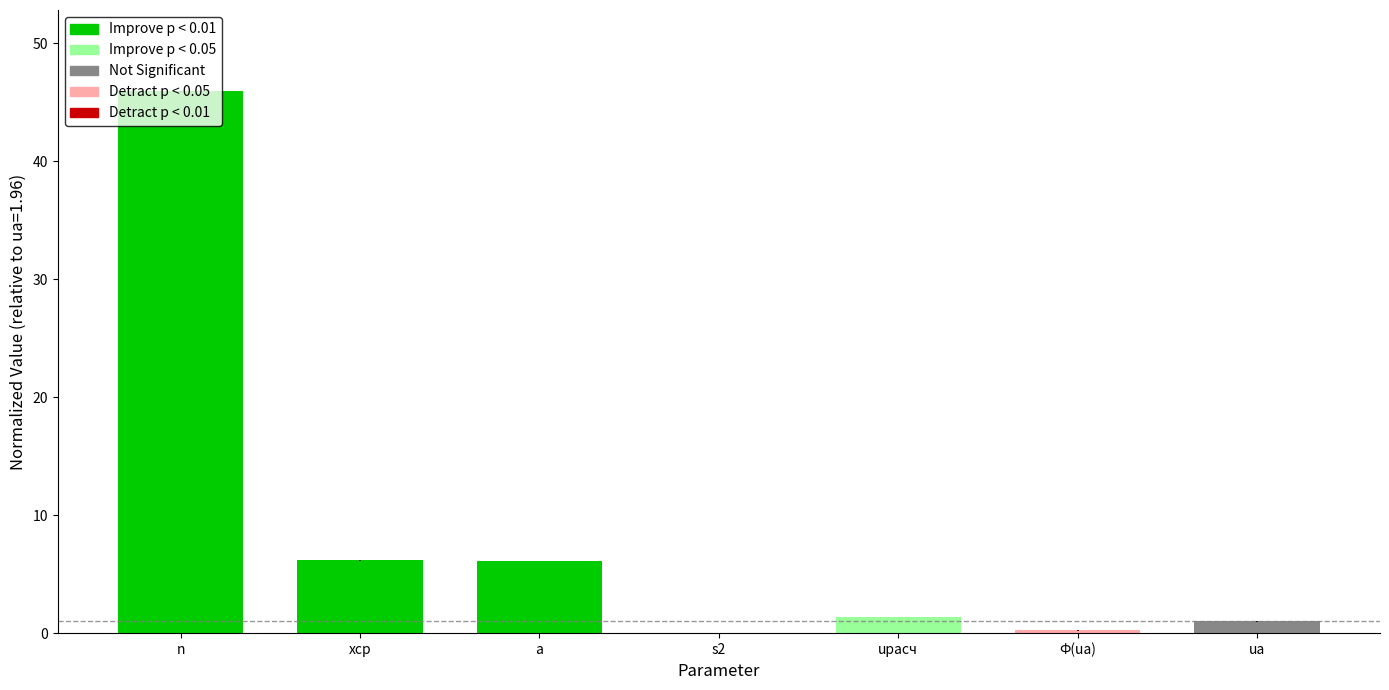

What is the change in value from n to uрасч?

-44.5